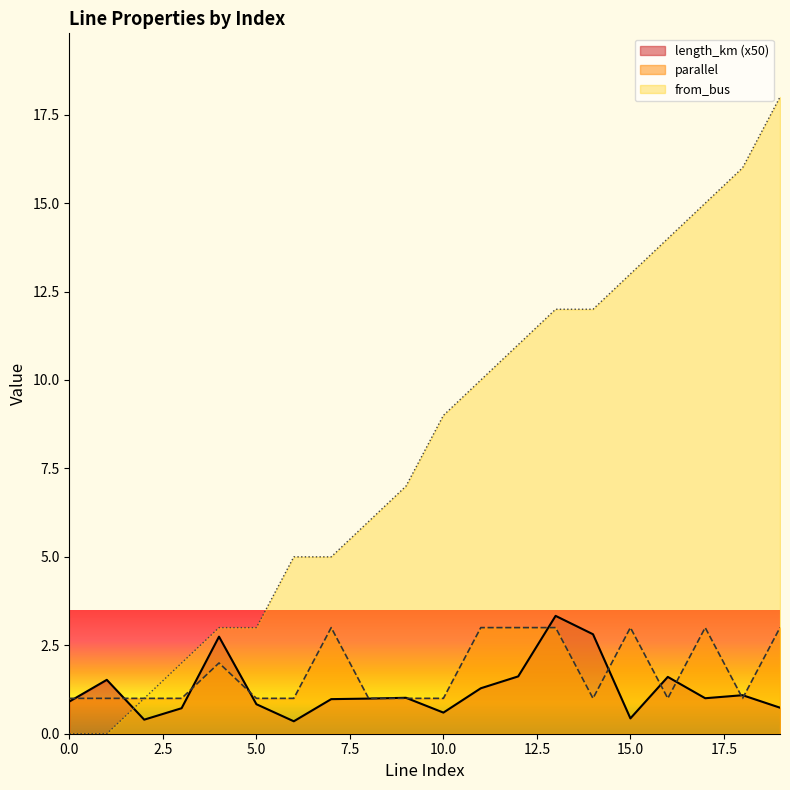

At which label does parallel reach its peak?

7